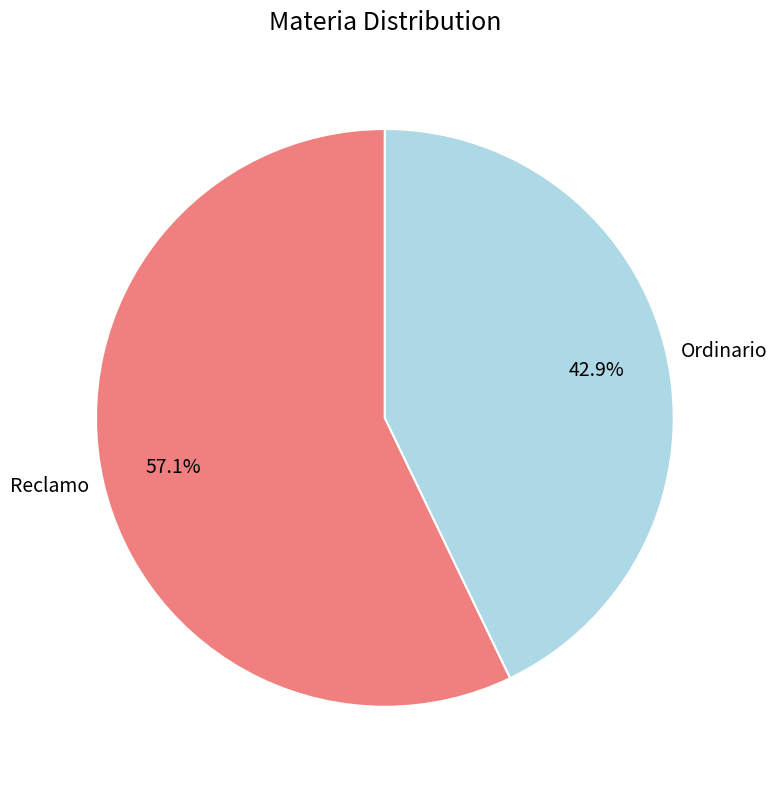

Which category has the biggest portion of the pie?

Reclamo